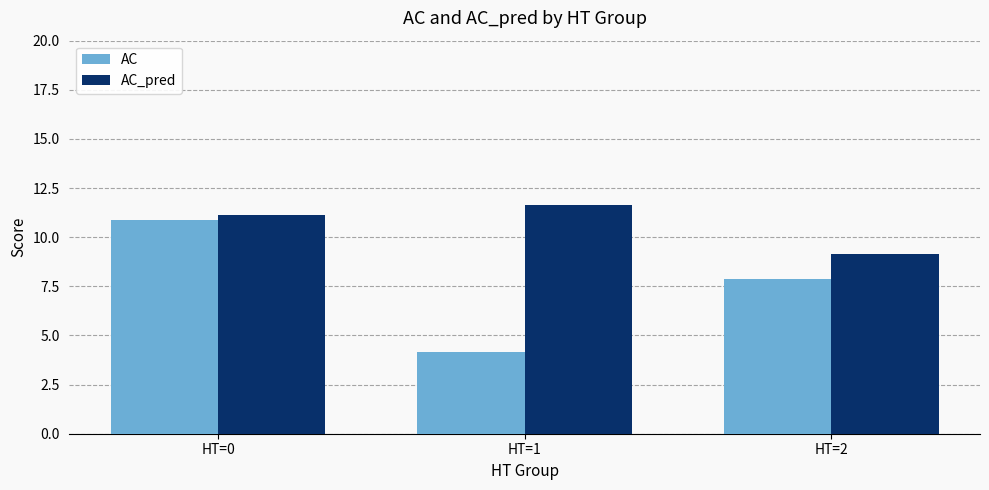

The value of AC_pred at HT=1 is 11.6. True or false?

True